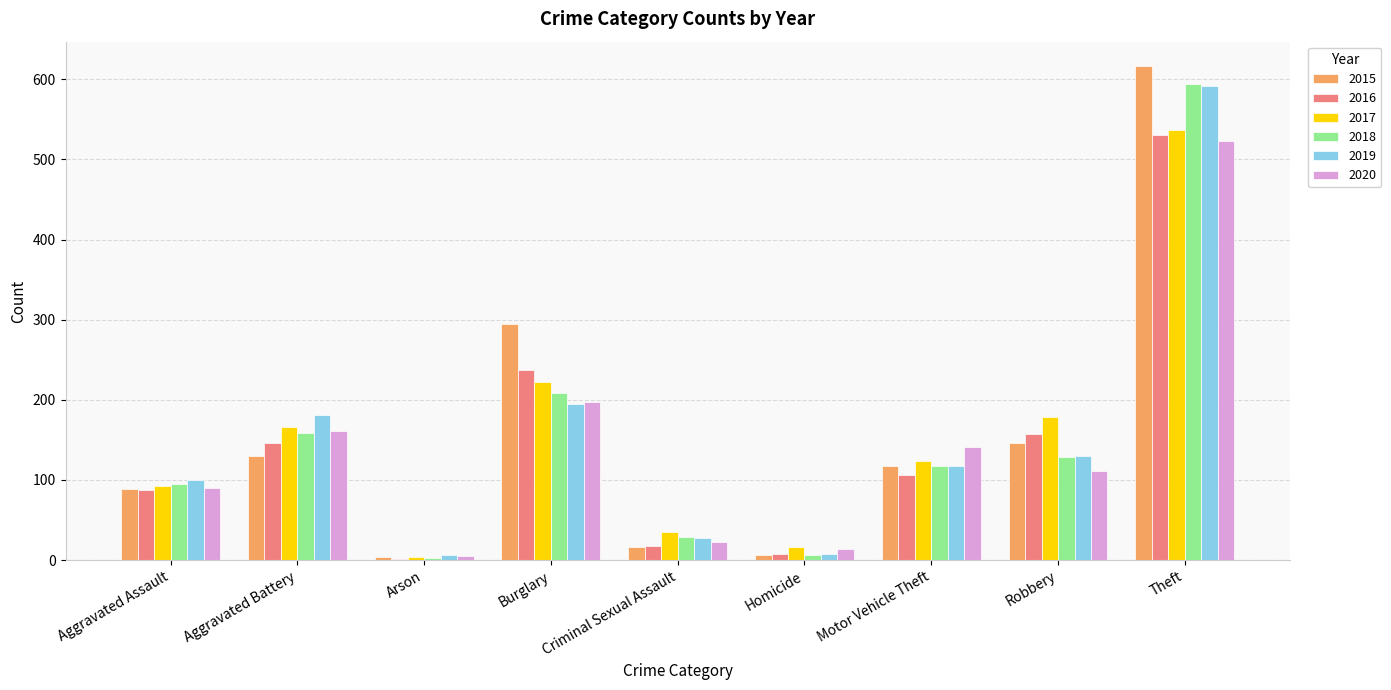

At which label is 2016 closest to 266?

Burglary